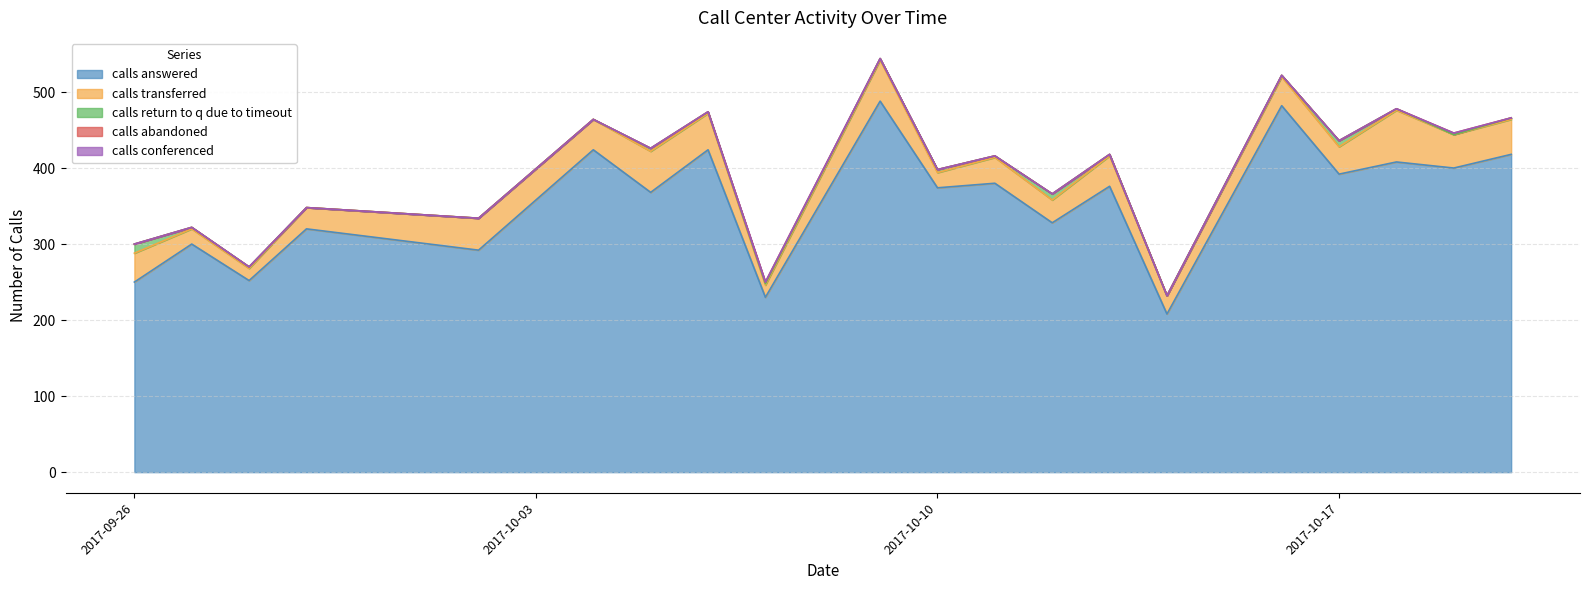

Reading left to right, list all the values displayed in this chart.

calls answered: 2017-09-26=250	2017-09-27=300	2017-09-28=252	2017-09-29=320	2017-10-02=292	2017-10-04=424	2017-10-05=368	2017-10-06=424	2017-10-07=230	2017-10-09=488	2017-10-10=374	2017-10-11=380	2017-10-12=328	2017-10-13=376	2017-10-14=208	2017-10-16=482	2017-10-17=392	2017-10-18=408	2017-10-19=400	2017-10-20=418
calls transferred: 2017-09-26=38	2017-09-27=20	2017-09-28=16	2017-09-29=28	2017-10-02=42	2017-10-04=40	2017-10-05=54	2017-10-06=48	2017-10-07=16	2017-10-09=54	2017-10-10=20	2017-10-11=34	2017-10-12=30	2017-10-13=40	2017-10-14=24	2017-10-16=38	2017-10-17=36	2017-10-18=68	2017-10-19=44	2017-10-20=46
calls return to q due to timeout: 2017-09-26=12	2017-09-27=2	2017-09-28=2	2017-09-29=0	2017-10-02=0	2017-10-04=0	2017-10-05=4	2017-10-06=2	2017-10-07=2	2017-10-09=2	2017-10-10=4	2017-10-11=2	2017-10-12=8	2017-10-13=2	2017-10-14=0	2017-10-16=2	2017-10-17=8	2017-10-18=2	2017-10-19=0	2017-10-20=2
calls abandoned: 2017-09-26=0	2017-09-27=0	2017-09-28=0	2017-09-29=0	2017-10-02=0	2017-10-04=0	2017-10-05=0	2017-10-06=0	2017-10-07=2	2017-10-09=0	2017-10-10=0	2017-10-11=0	2017-10-12=0	2017-10-13=0	2017-10-14=0	2017-10-16=0	2017-10-17=0	2017-10-18=0	2017-10-19=2	2017-10-20=0
calls conferenced: 2017-09-26=0	2017-09-27=0	2017-09-28=0	2017-09-29=0	2017-10-02=0	2017-10-04=0	2017-10-05=0	2017-10-06=0	2017-10-07=0	2017-10-09=0	2017-10-10=0	2017-10-11=0	2017-10-12=0	2017-10-13=0	2017-10-14=0	2017-10-16=0	2017-10-17=0	2017-10-18=0	2017-10-19=0	2017-10-20=0